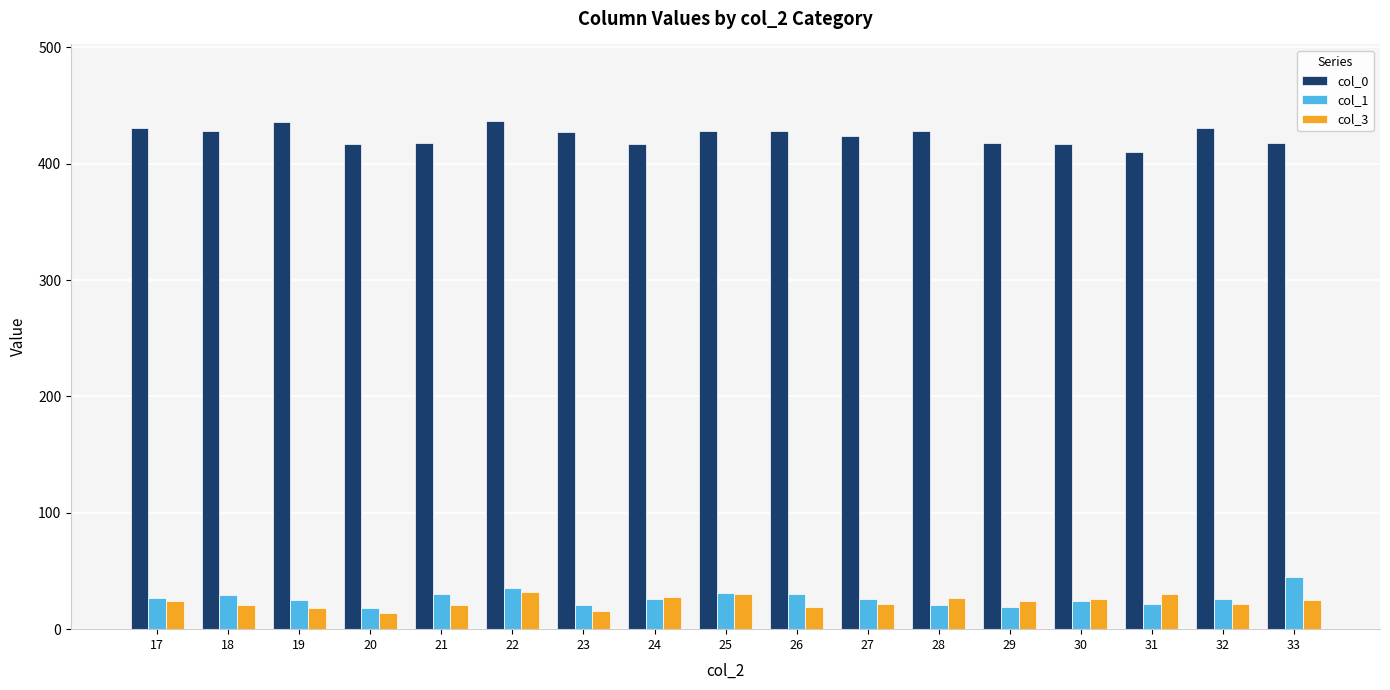

How many bars are there in total?

51